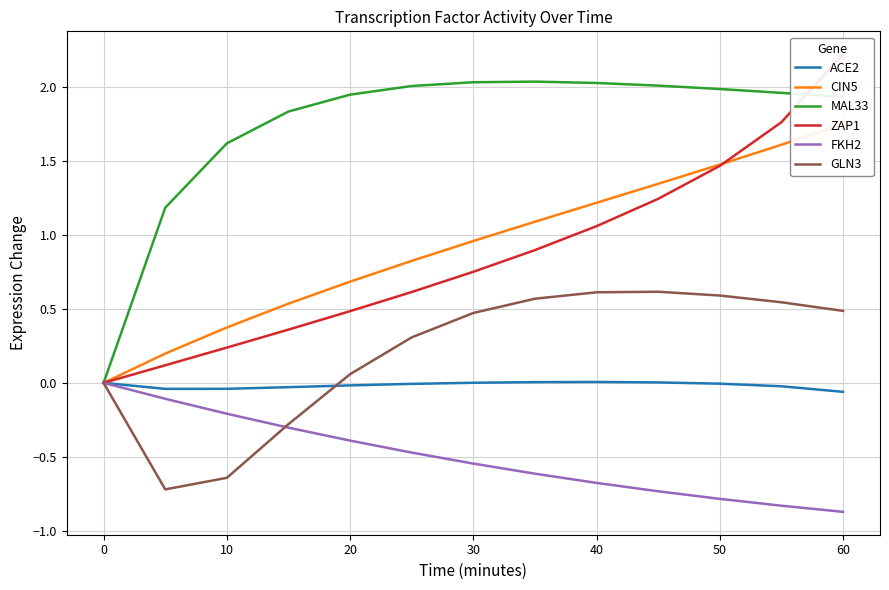

True or false: MAL33 and GLN3 intersect in this chart.

False